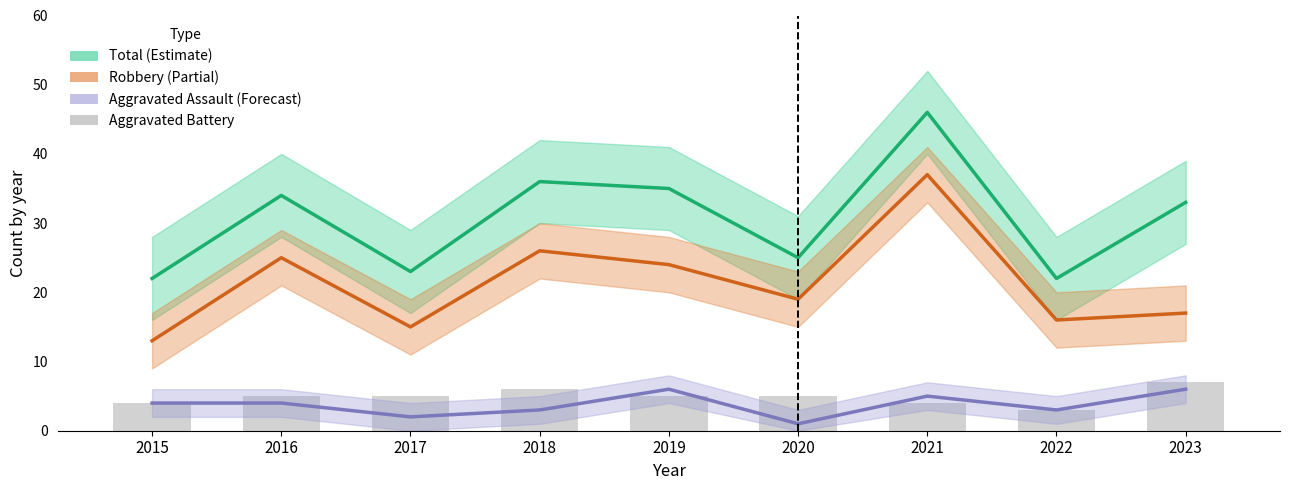

Reading left to right, extract all data points from this chart.

Total: 2015=22	2016=34	2017=23	2018=36	2019=35	2020=25	2021=46	2022=22	2023=33
Robbery: 2015=13	2016=25	2017=15	2018=26	2019=24	2020=19	2021=37	2022=16	2023=17
Aggravated Assault: 2015=4	2016=4	2017=2	2018=3	2019=6	2020=1	2021=5	2022=3	2023=6
Aggravated Battery: 2015=4	2016=5	2017=5	2018=6	2019=5	2020=5	2021=4	2022=3	2023=7